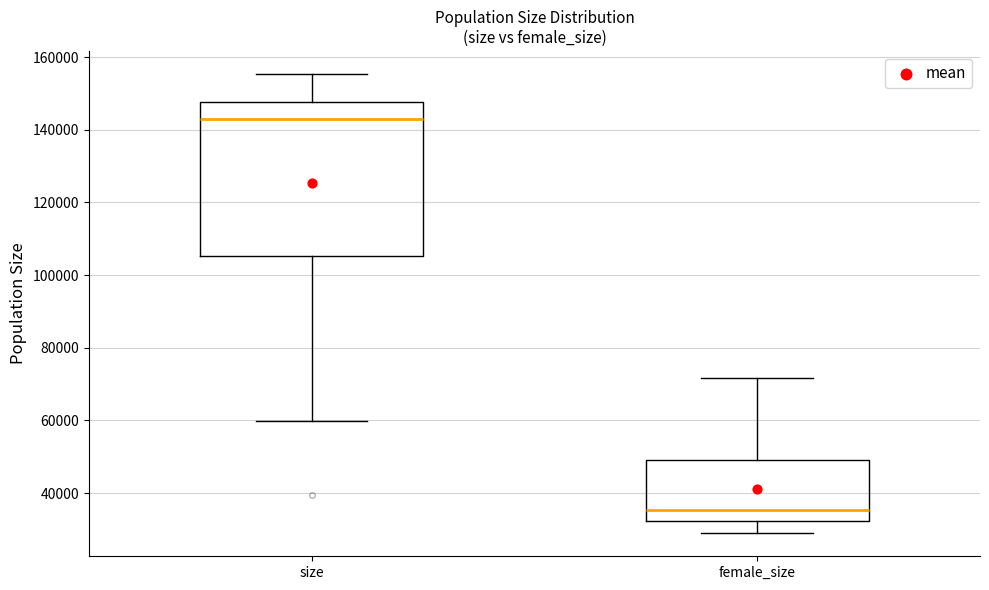

Reading left to right, read every box against the y-axis: the position of its median line, the range the box covers, and the ends of its whiskers. The values are not printed on the chart, so give them approximately, as read against the axis.

size: median 142000, box 106000 to 148000, whiskers 60000 to 156000
female_size: median 36000, box 32000 to 50000, whiskers 28000 to 72000